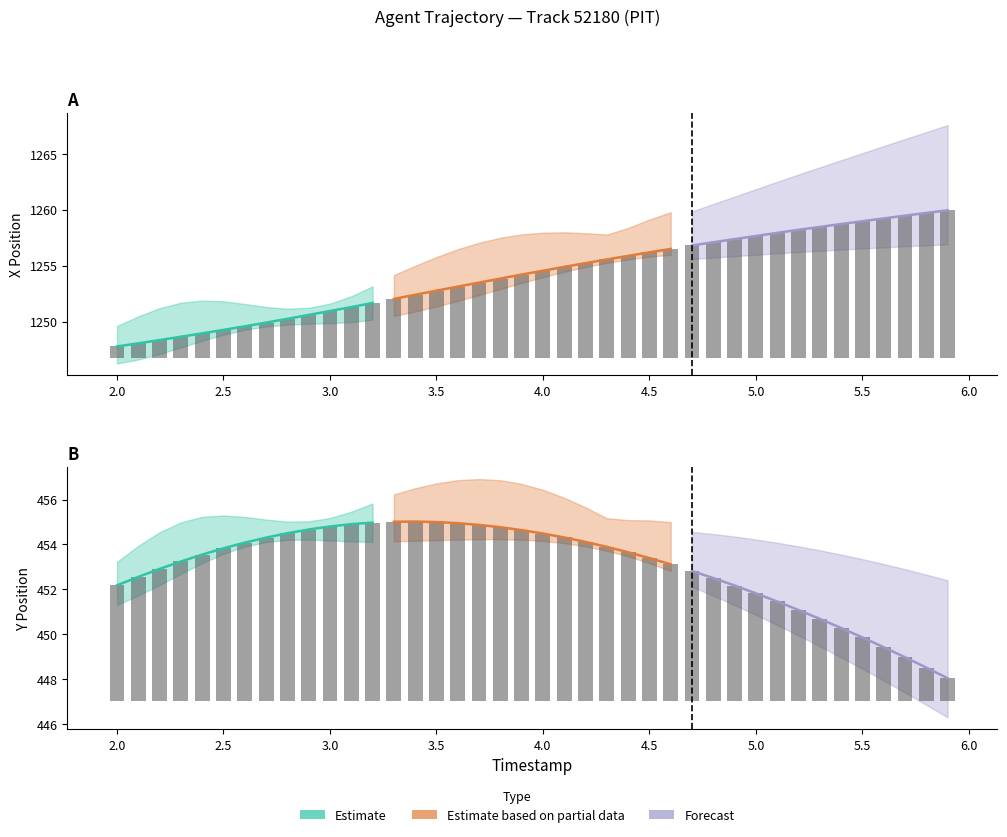

Does the chart contain stacked bars?

No